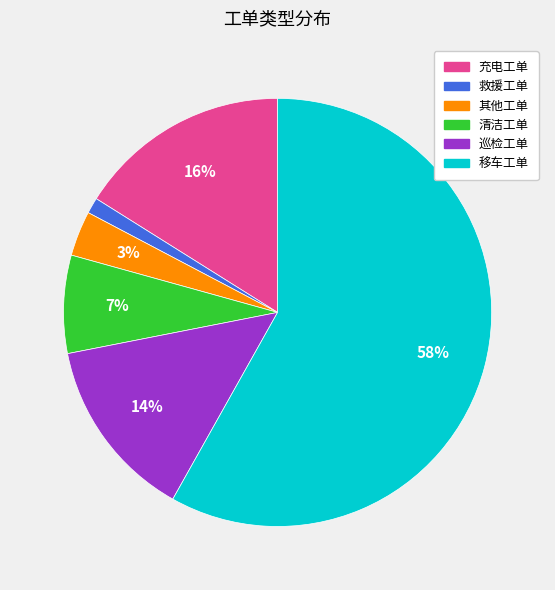

To the nearest percent, what percentage of the pie is 清洁工单?

7%